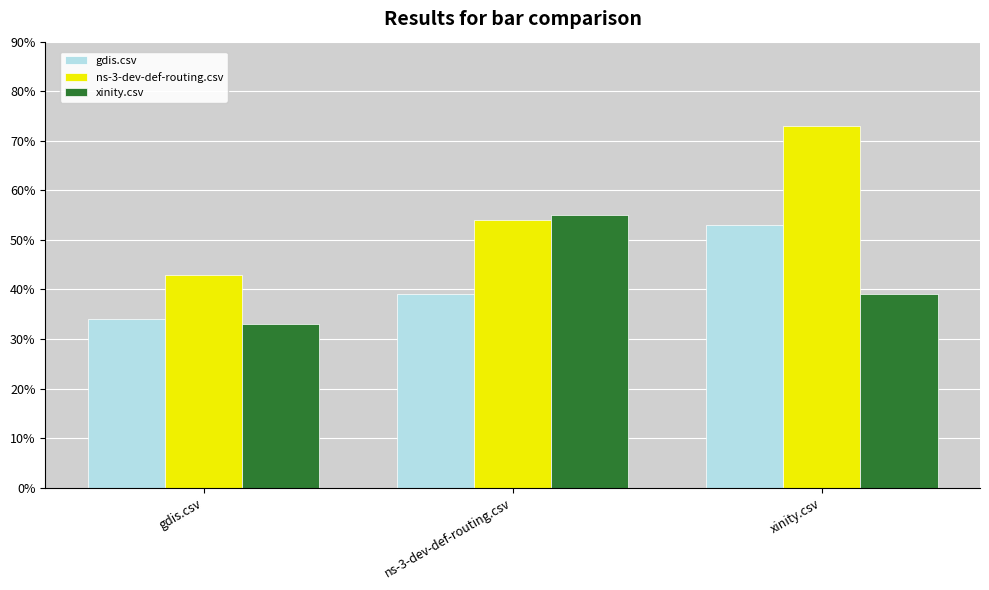

What is the difference between the maximum and minimum values in the gdis.csv series?

0.2